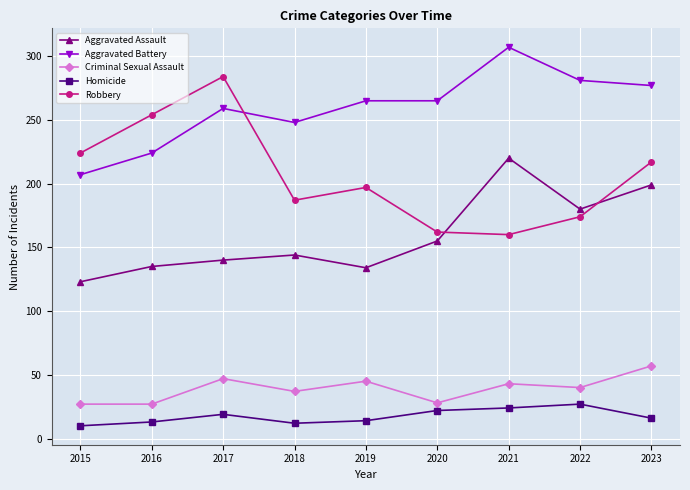

At 2023, list the series in order from smallest to largest.

Homicide, Criminal Sexual Assault, Aggravated Assault, Robbery, Aggravated Battery